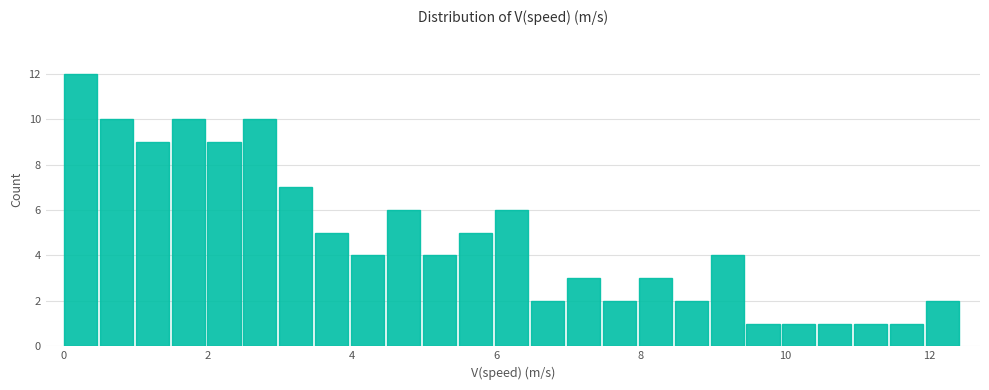

Read against the x-axis, roughly where is the centre of the tallest bar?

0.2